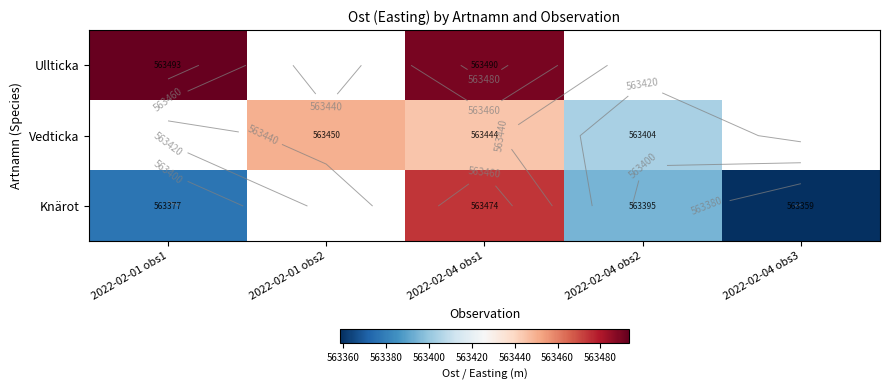

At which category does the chart reach its minimum across all series?

2022-02-04 obs3